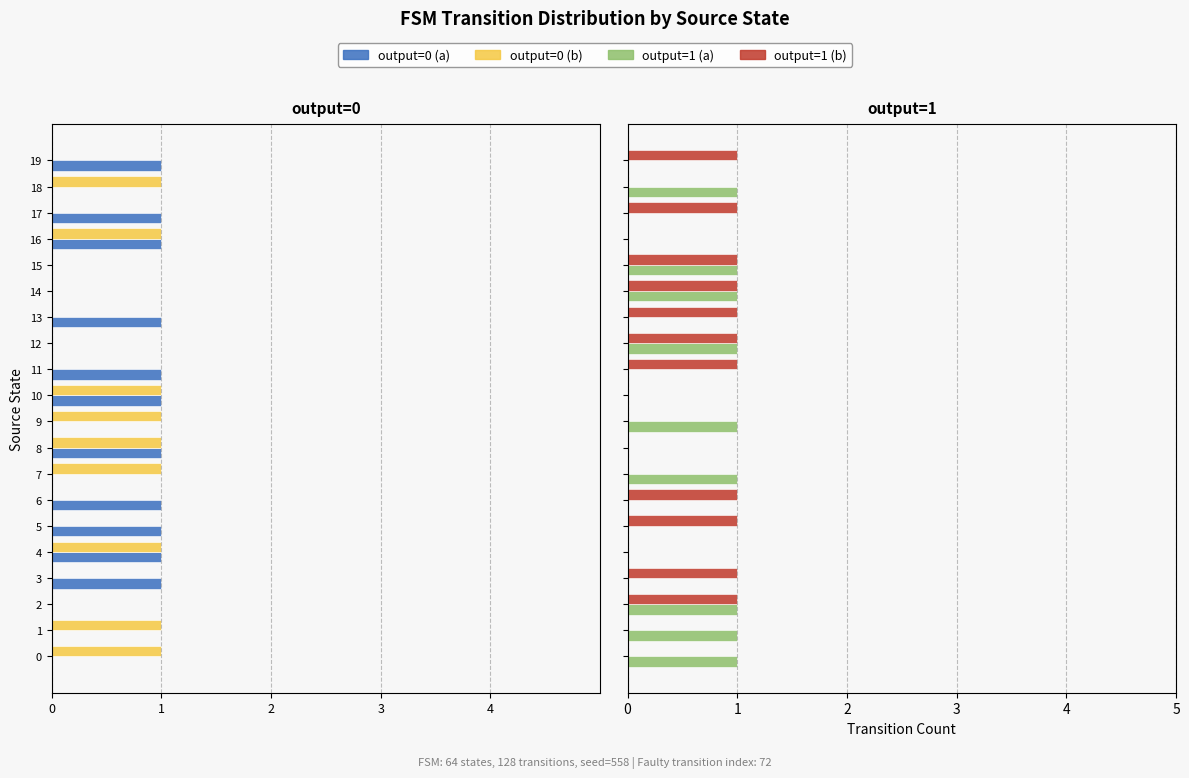

True or false: output=0 (b) has a value of -1 at 0.

False